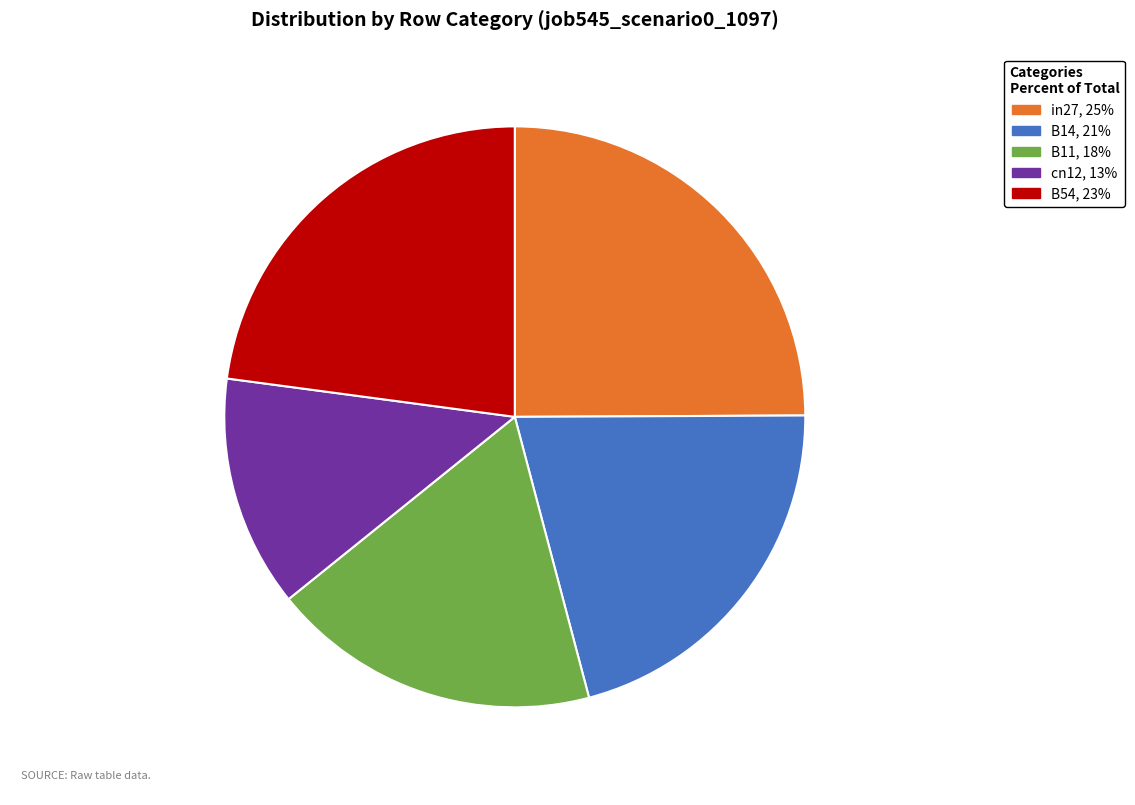

The B54 slice represents 37% of the pie. True or false?

False